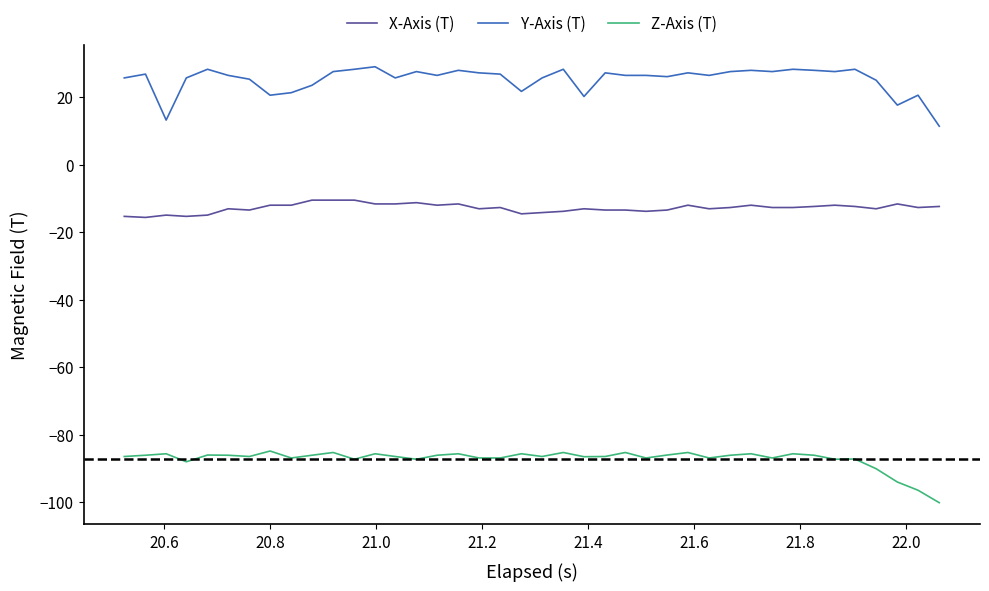

What is the sum of all X-Axis (T) values?

-512.0